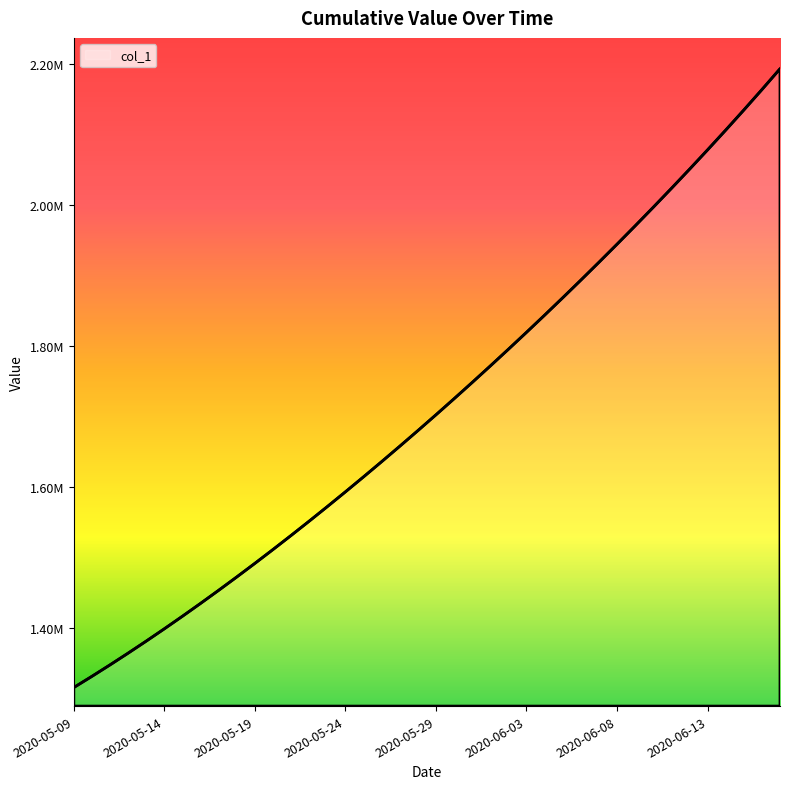

List the labels in order of value, smallest first.

2020-05-09, 2020-05-10, 2020-05-11, 2020-05-12, 2020-05-13, 2020-05-14, 2020-05-15, 2020-05-16, 2020-05-17, 2020-05-18, 2020-05-19, 2020-05-20, 2020-05-21, 2020-05-22, 2020-05-23, 2020-05-24, 2020-05-25, 2020-05-26, 2020-05-27, 2020-05-28, 2020-05-29, 2020-05-30, 2020-05-31, 2020-06-01, 2020-06-02, 2020-06-03, 2020-06-04, 2020-06-05, 2020-06-06, 2020-06-07, 2020-06-08, 2020-06-09, 2020-06-10, 2020-06-11, 2020-06-12, 2020-06-13, 2020-06-14, 2020-06-15, 2020-06-16, 2020-06-17